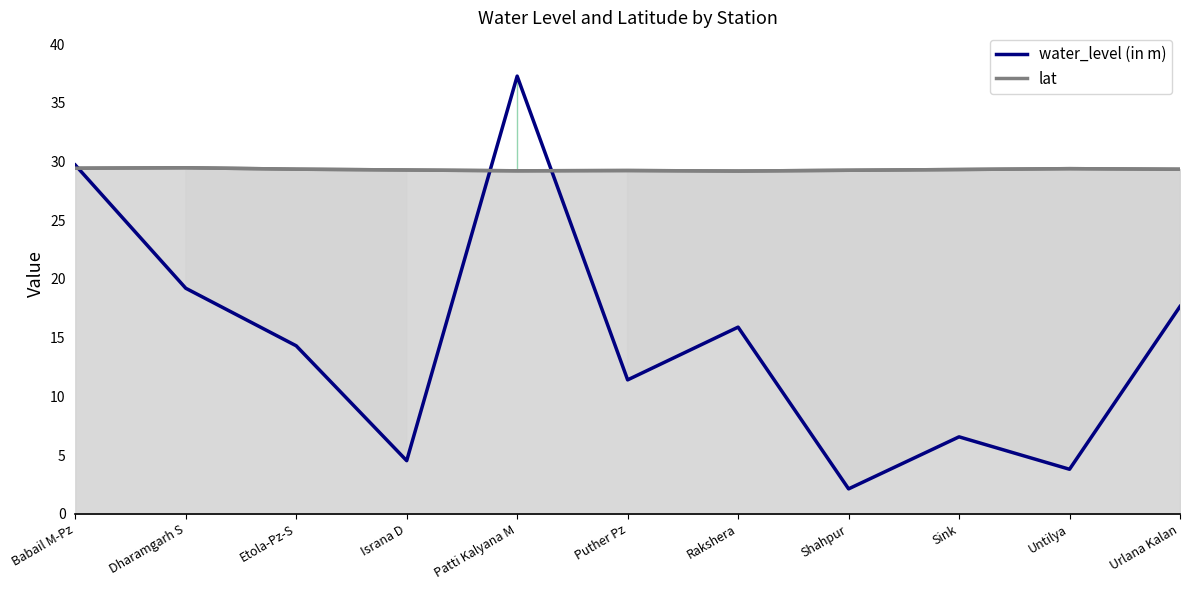

Which series ends up on top after the final intersection of lat and water_level (in m)?

lat